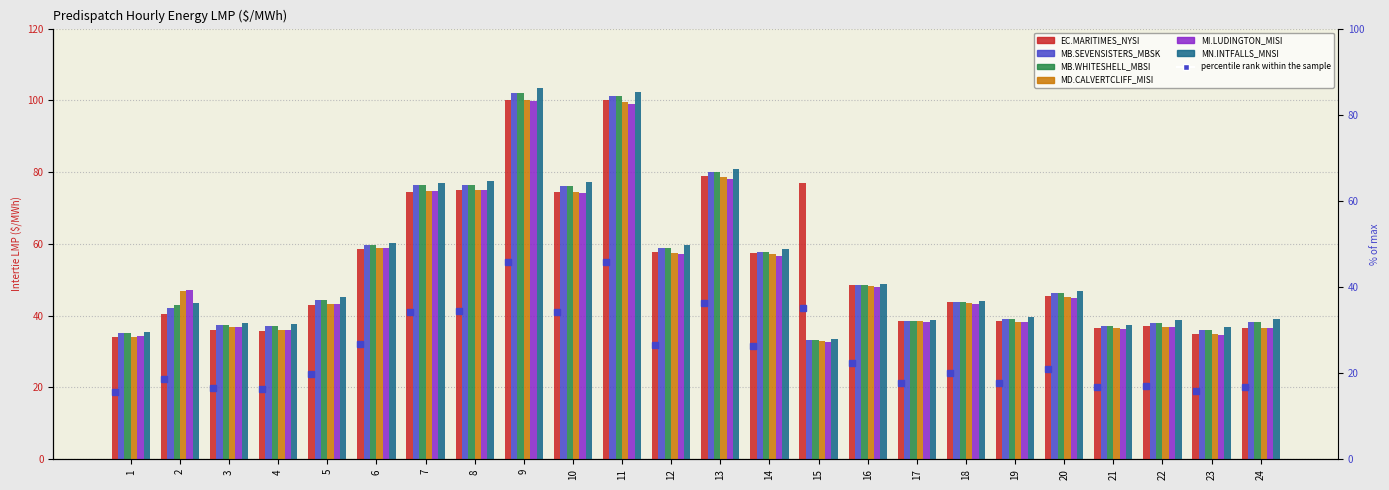

Reading left to right, transcribe all the data shown in this chart.

EC.MARITIMES_NYSI: 1=34.0	2=40.6	3=36.1	4=35.8	5=43.0	6=58.6	7=74.5	8=74.9	9=100.0	10=74.5	11=100.0	12=57.8	13=79.1	14=57.4	15=76.9	16=48.6	17=38.6	18=43.8	19=38.4	20=45.5	21=36.6	22=37.1	23=34.8	24=36.6
MB.SEVENSISTERS_MBSK: 1=35.2	2=42.2	3=37.4	4=37.2	5=44.5	6=59.8	7=76.3	8=76.5	9=102.0	10=76.1	11=101.2	12=58.9	13=80.0	14=57.9	15=33.2	16=48.6	17=38.6	18=43.9	19=39.0	20=46.2	21=37.1	22=38.0	23=36.0	24=38.2
MB.WHITESHELL_MBSI: 1=35.2	2=43.0	3=37.4	4=37.2	5=44.5	6=59.8	7=76.3	8=76.5	9=102.0	10=76.1	11=101.2	12=58.9	13=80.0	14=57.9	15=33.2	16=48.6	17=38.6	18=43.9	19=39.1	20=46.3	21=37.1	22=38.0	23=36.0	24=38.3
MD.CALVERTCLIFF_MISI: 1=34.1	2=47.0	3=36.8	4=36.0	5=43.2	6=58.8	7=74.7	8=75.0	9=100.0	10=74.4	11=99.6	12=57.5	13=78.8	14=57.1	15=33.0	16=48.4	17=38.4	18=43.5	19=38.3	20=45.3	21=36.5	22=37.0	23=34.8	24=36.6
MI.LUDINGTON_MISI: 1=34.2	2=47.2	3=36.9	4=36.1	5=43.3	6=58.8	7=74.7	8=74.9	9=99.8	10=74.1	11=99.0	12=57.1	13=78.2	14=56.8	15=32.8	16=48.1	17=38.1	18=43.3	19=38.1	20=45.1	21=36.3	22=36.7	23=34.7	24=36.6
MN.INTFALLS_MNSI: 1=35.5	2=43.5	3=38.0	4=37.7	5=45.1	6=60.3	7=77.1	8=77.5	9=103.4	10=77.2	11=102.4	12=59.8	13=81.0	14=58.5	15=33.5	16=48.9	17=38.9	18=44.1	19=39.5	20=46.9	21=37.5	22=38.7	23=36.8	24=39.1